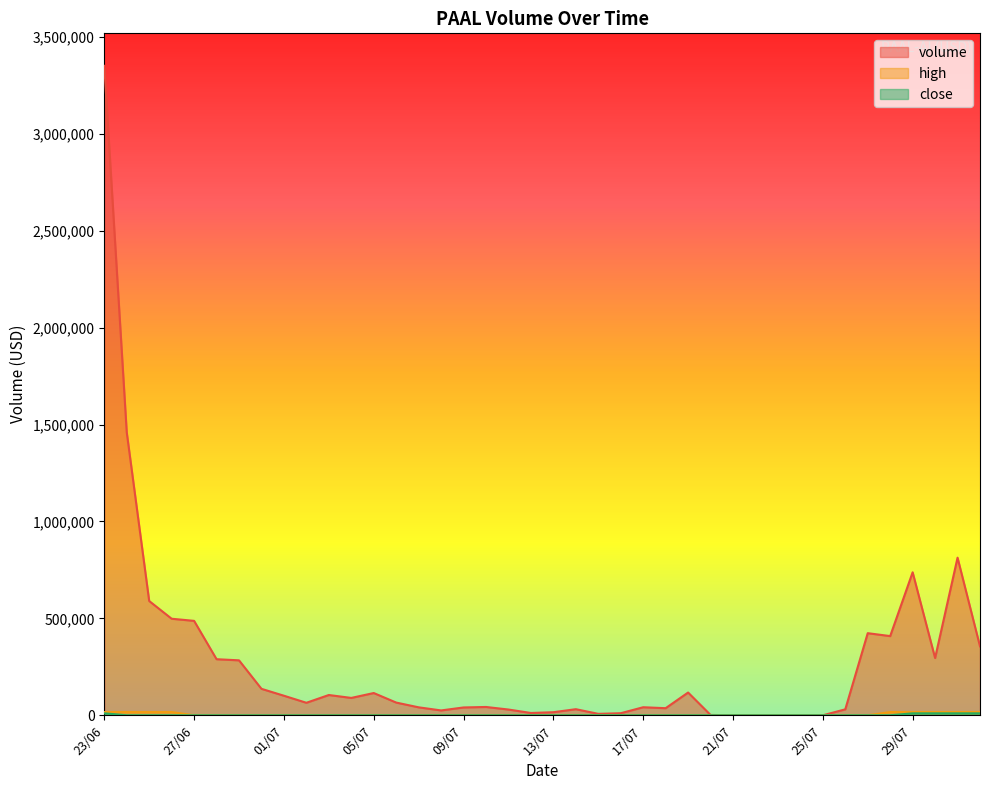

At 20/07, list the series in order from smallest to largest.

high, close, volume